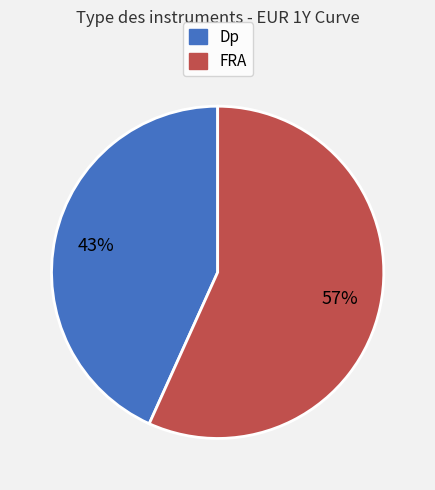

Which category accounts for the majority?

FRA